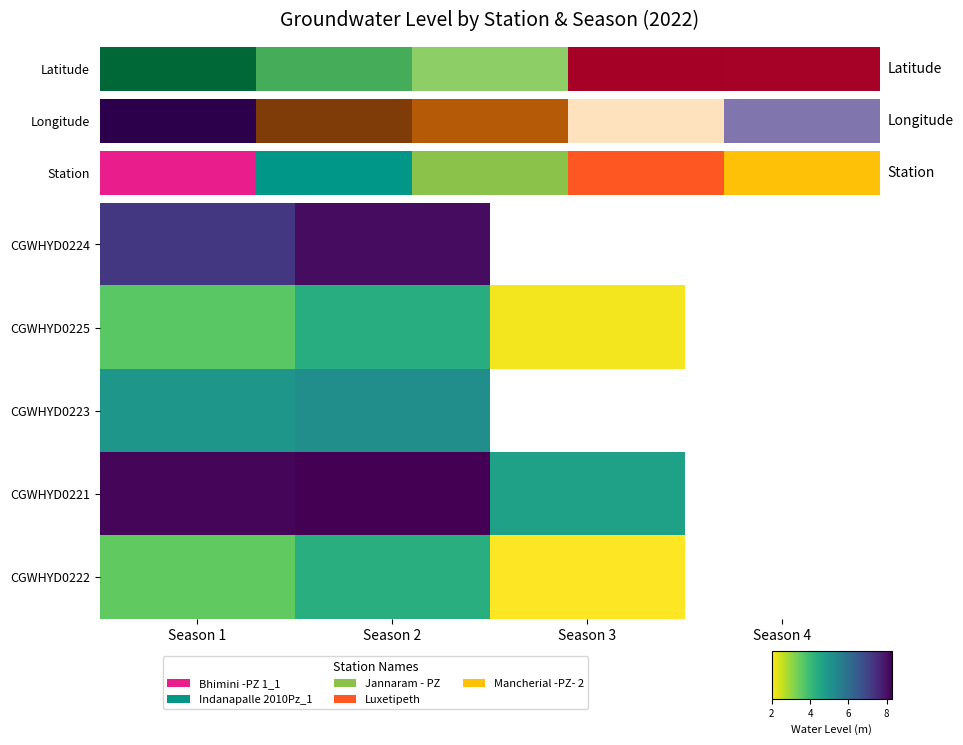

Which series has the largest range (max minus min)?

CGWHYD0221